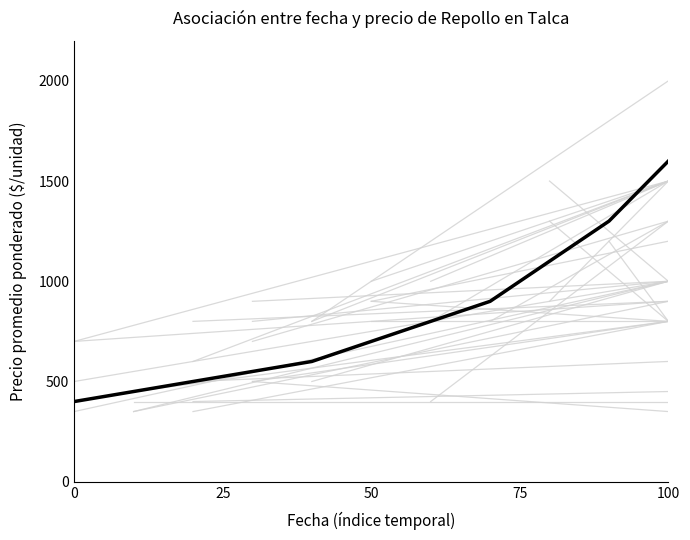

What is the difference between the maximum and minimum values?

1200